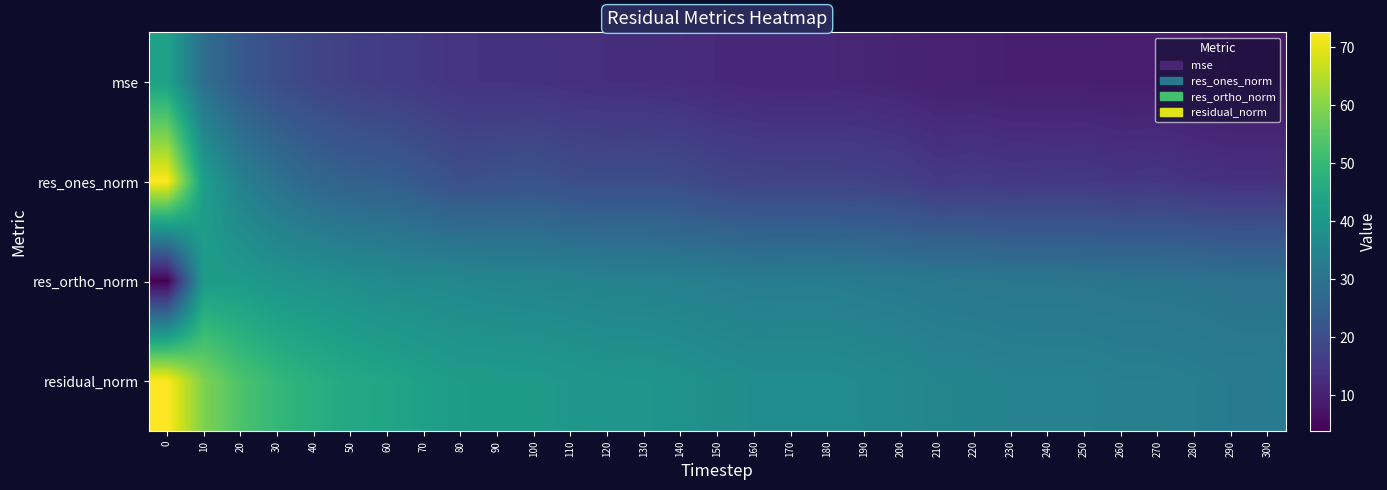

Which series has the largest range (max minus min)?

res_ones_norm